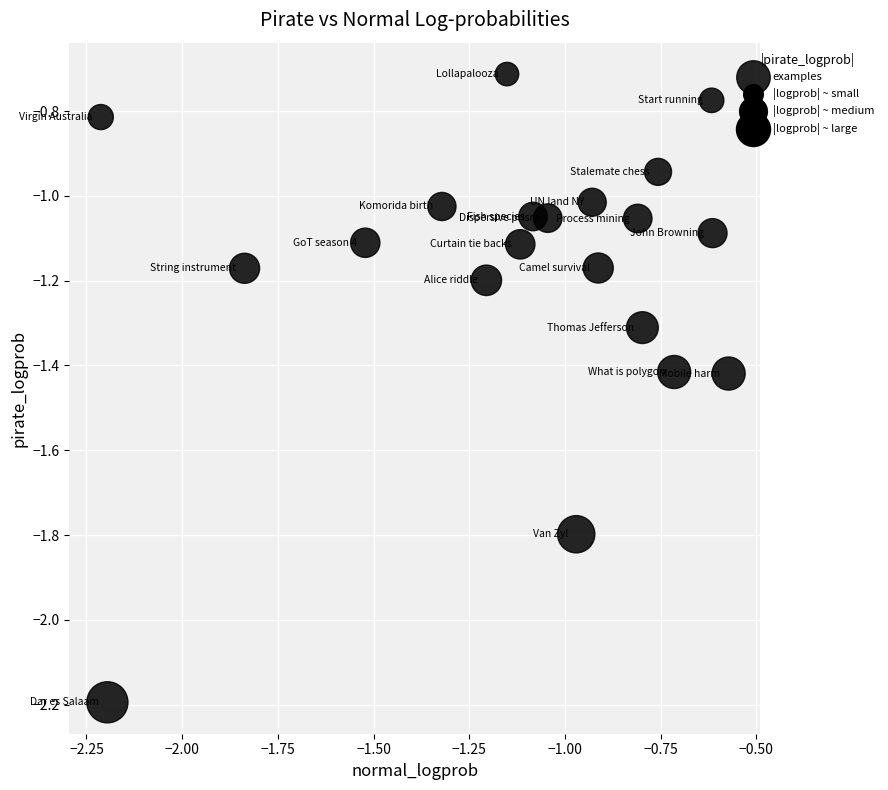

What is the range of Y values (max minus min)?

1.5